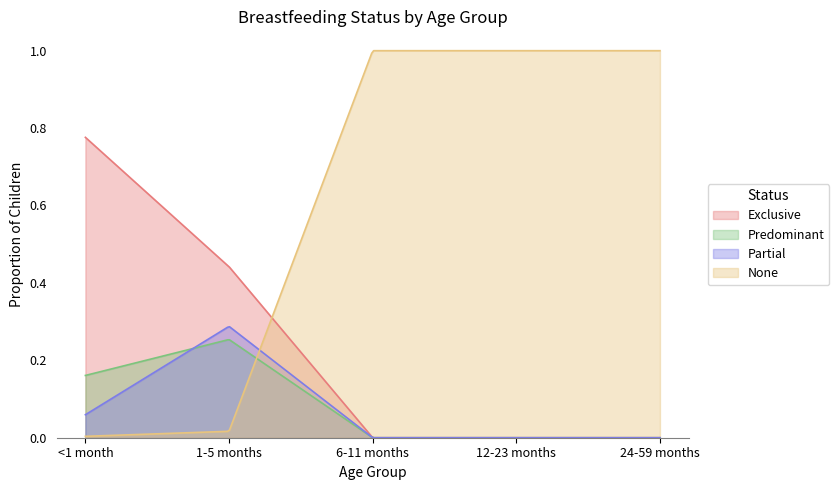

How many times do Predominant and Partial cross each other?

1